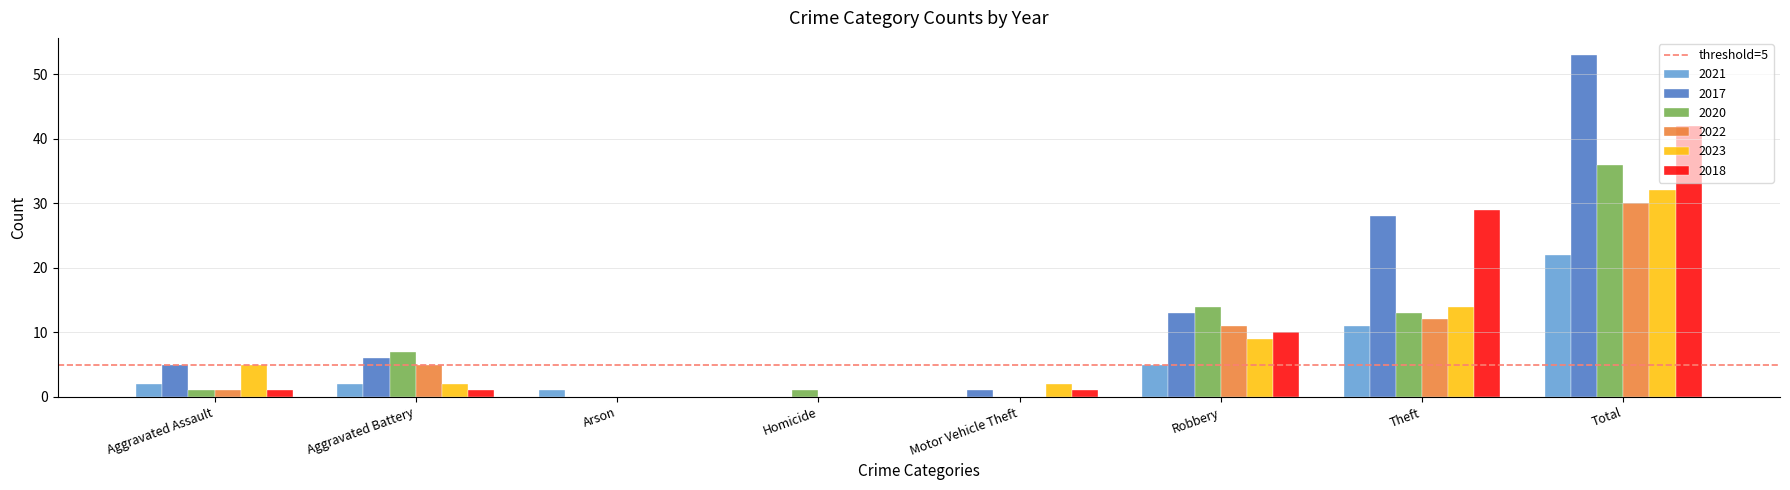

What is the highest value of the 2023 series?

32